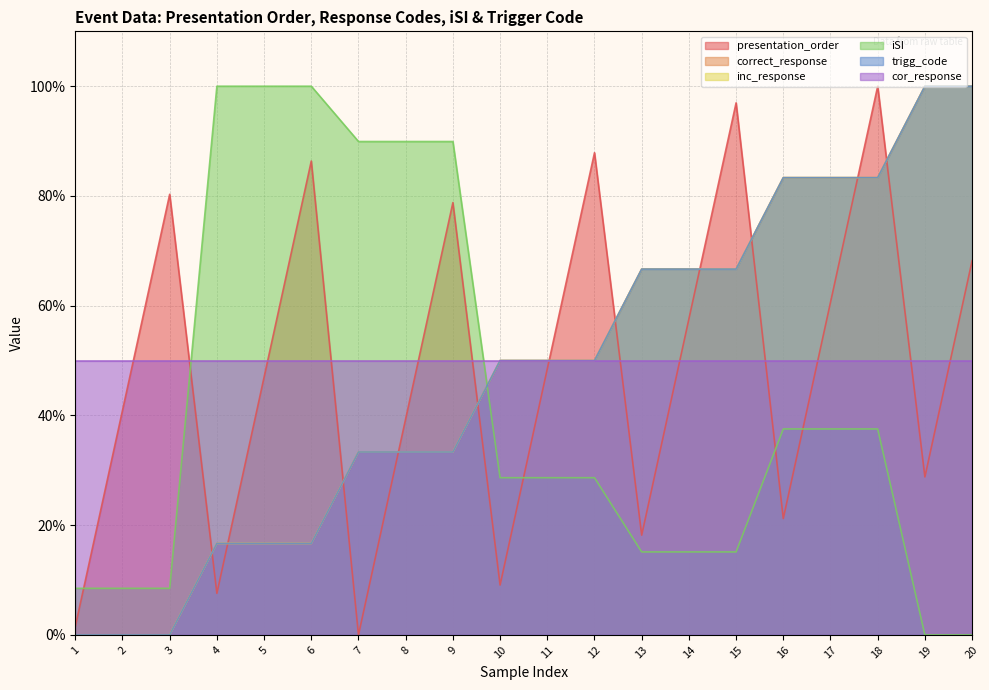

In presentation_order, how many points are lower than both neighbors (excluding endpoints)?

6